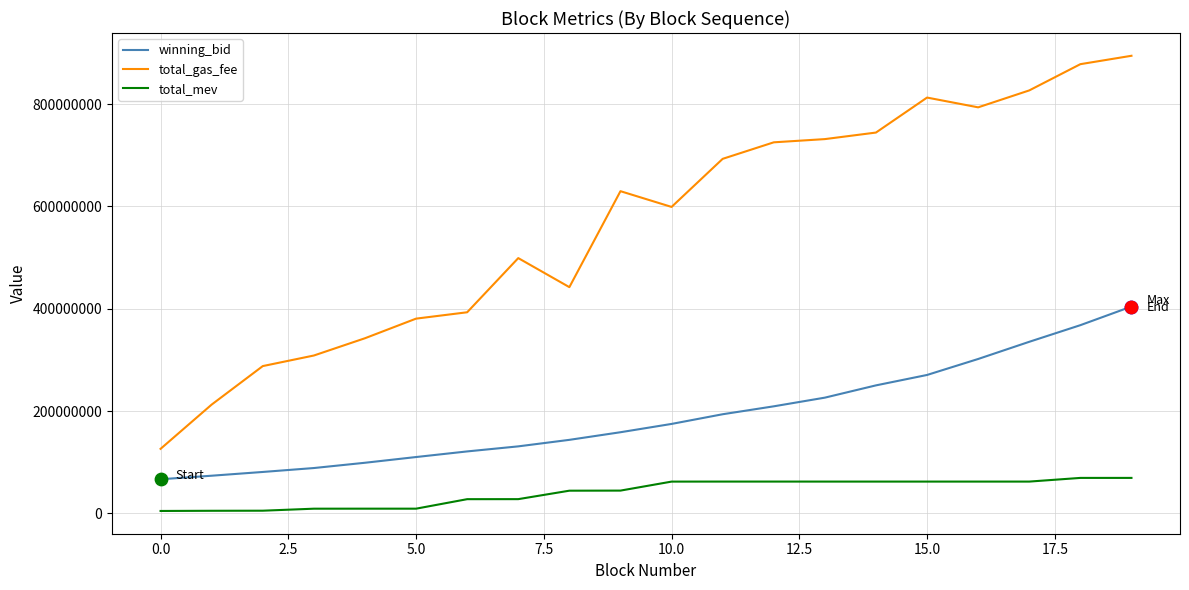

Which series has the largest total across all categories?

total_gas_fee